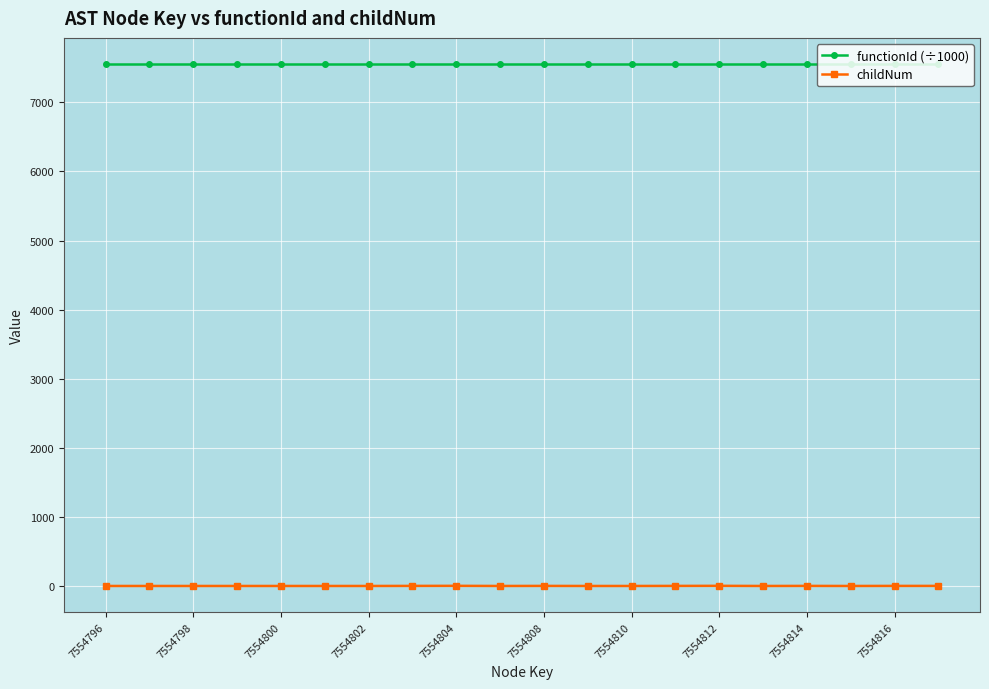

How many data points in childNum are above 0?

8